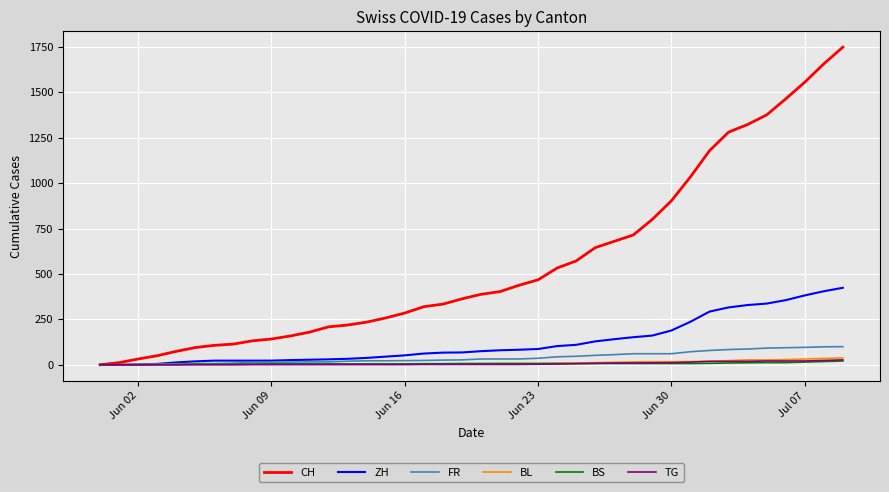

Which series has the widest spread of values?

CH